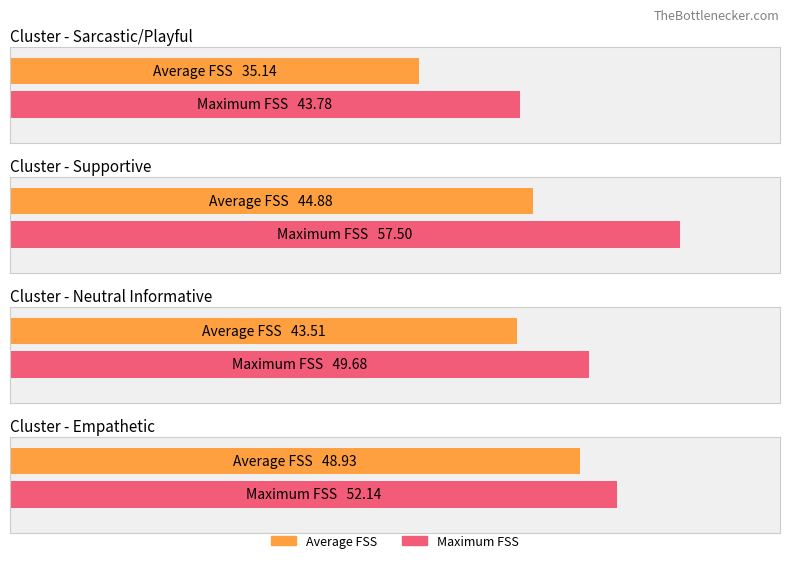

Is the value of Maximum FSS at Sarcastic/Playful greater than the value of Average FSS at Neutral Informative?

Yes